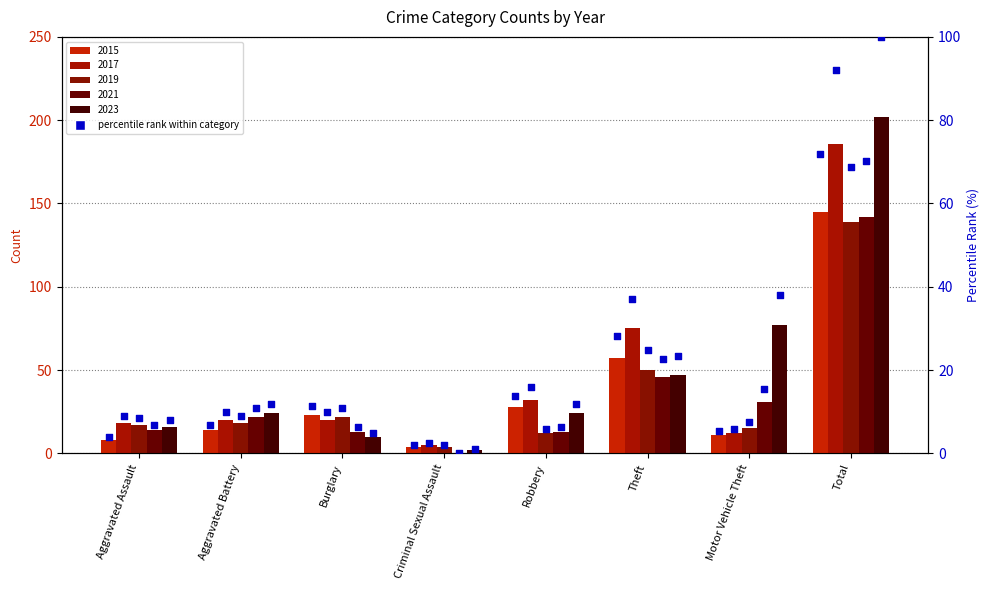

Which has a higher value, Robbery or Total?

Total